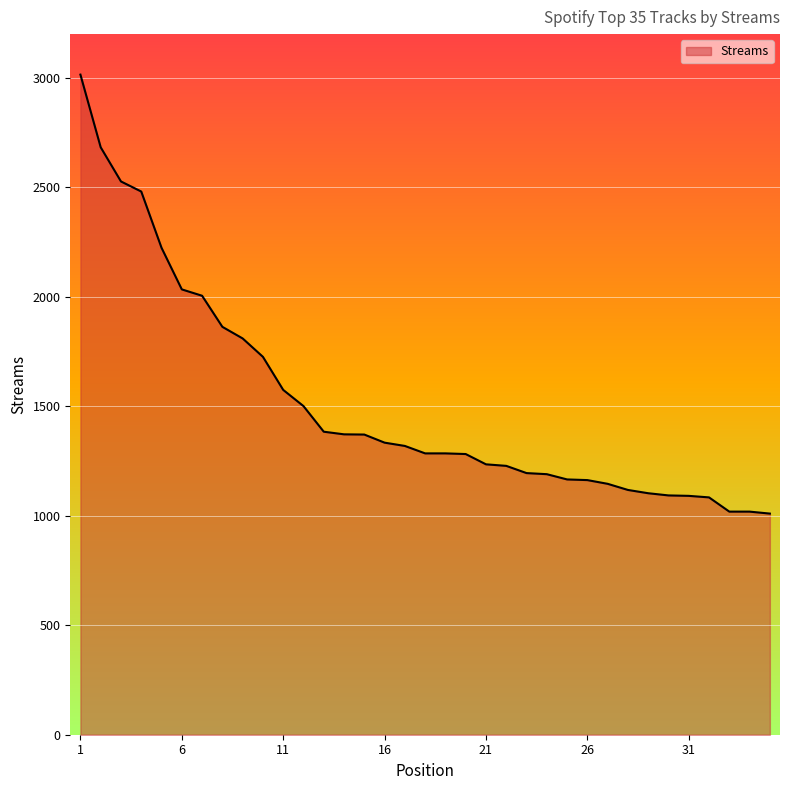

What is the difference between the maximum and minimum values?

2005